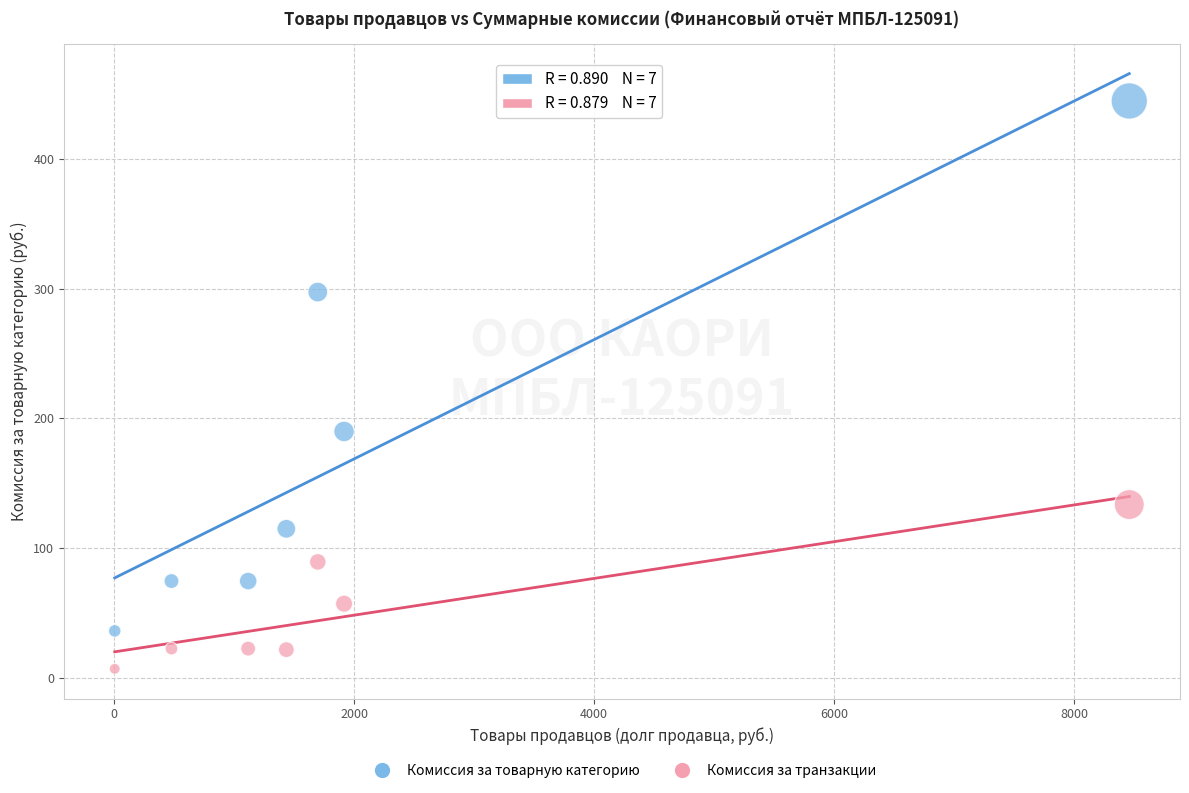

What is the X range (max minus min) for the scatter plot?

8454.0